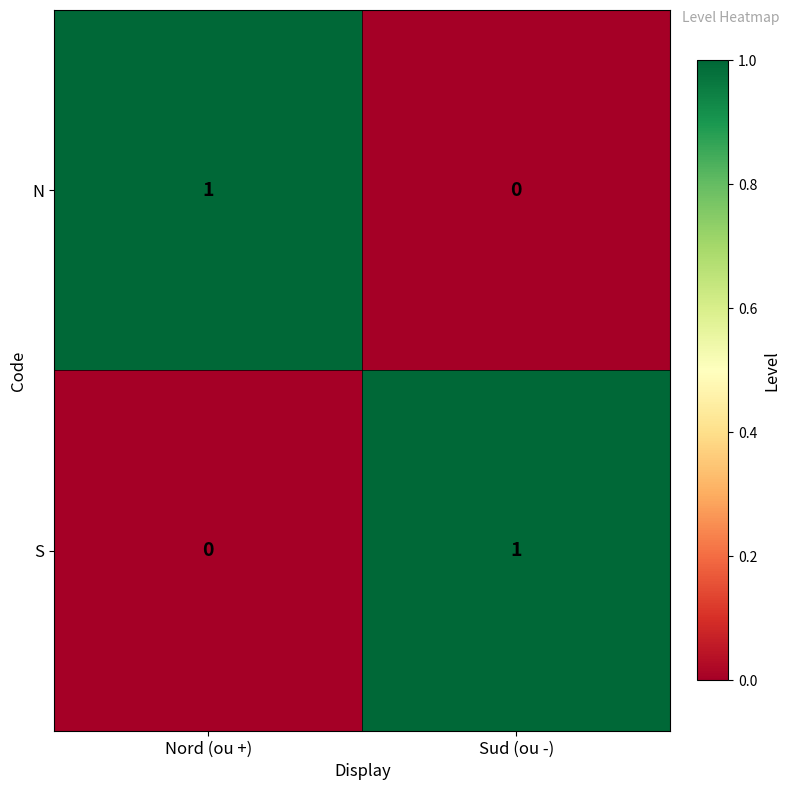

How many data points does each series have?

2